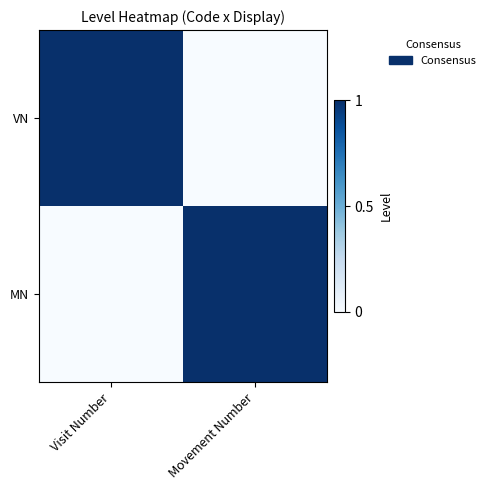

Reading right to left, transcribe all the data shown in this chart.

VN: Movement Number=0	Visit Number=1
MN: Movement Number=1	Visit Number=0